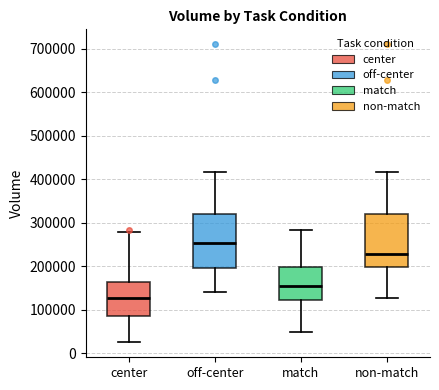

Reading left to right, transcribe this box plot: for each box, give where its median line is, the range the box spans, and where its two whiskers end, as read against the y-axis. The values are not printed on the chart, so give them approximately, as read against the axis.

center: median 130000, box 80000 to 160000, whiskers 20000 to 280000
off-center: median 250000, box 190000 to 320000, whiskers 140000 to 420000
match: median 160000, box 120000 to 200000, whiskers 50000 to 280000
non-match: median 230000, box 200000 to 320000, whiskers 130000 to 420000